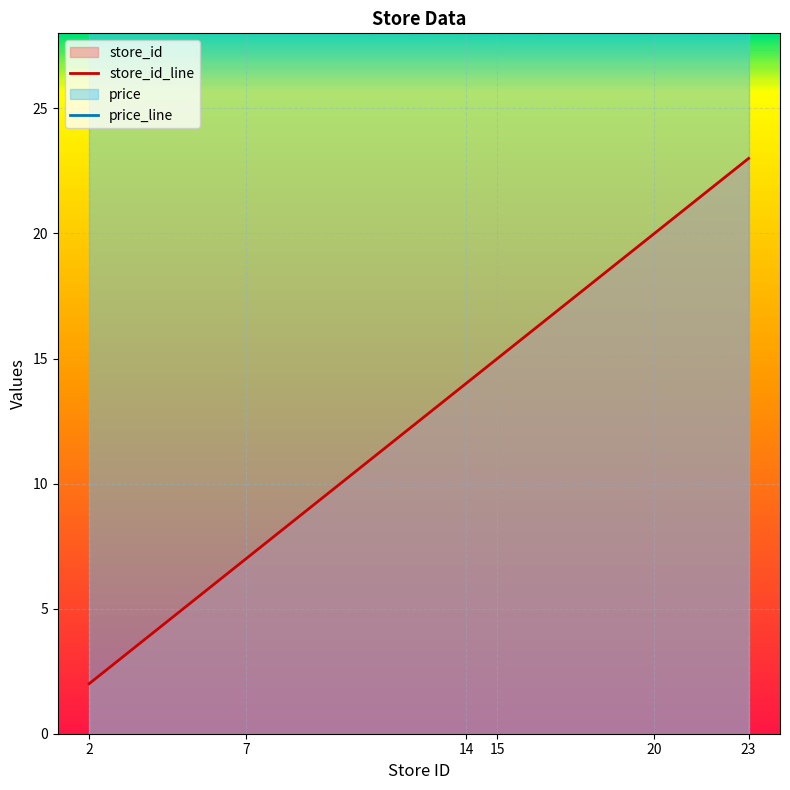

Which category has the lowest value across all series?

2